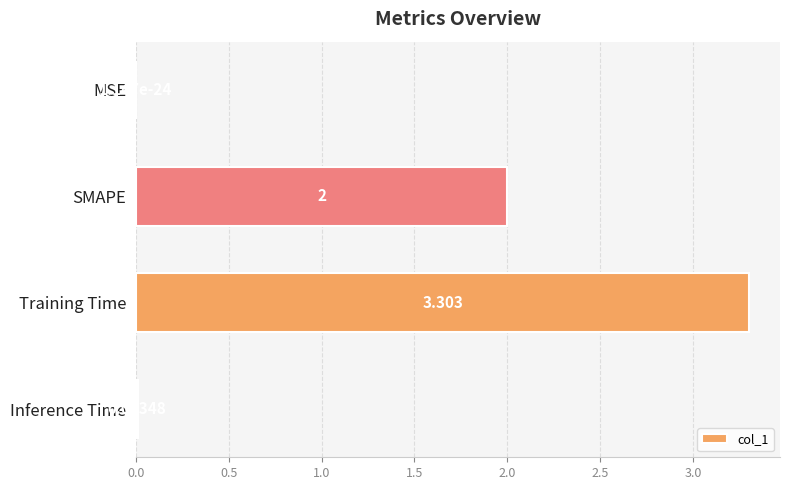

Which label corresponds to the largest value in the chart?

Training Time